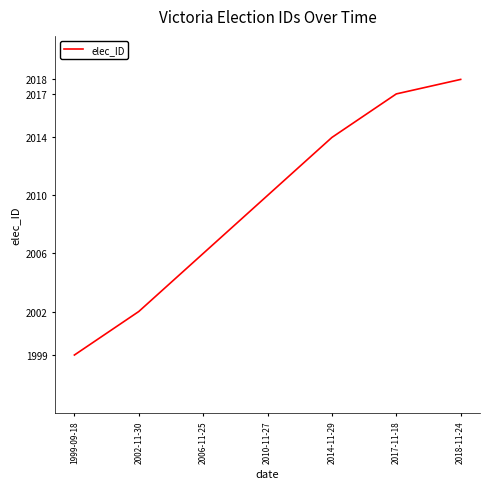

Rank the categories by value from highest to lowest.

2018-11-24, 2017-11-18, 2014-11-29, 2010-11-27, 2006-11-25, 2002-11-30, 1999-09-18